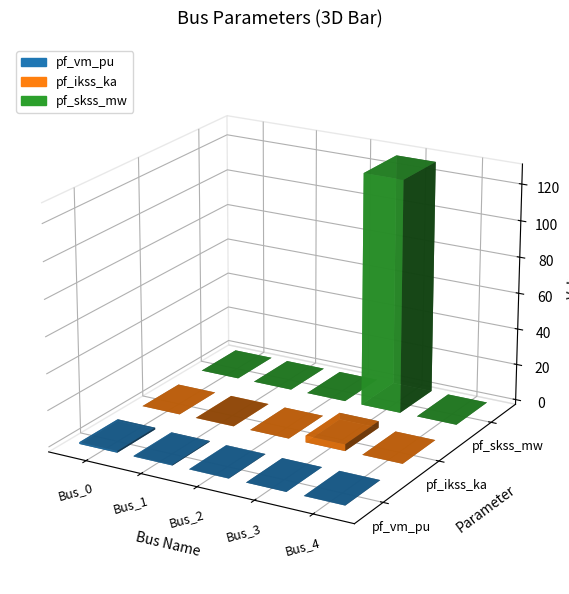

True or false: pf_vm_pu has a value of 0.4 at Bus_1.

True